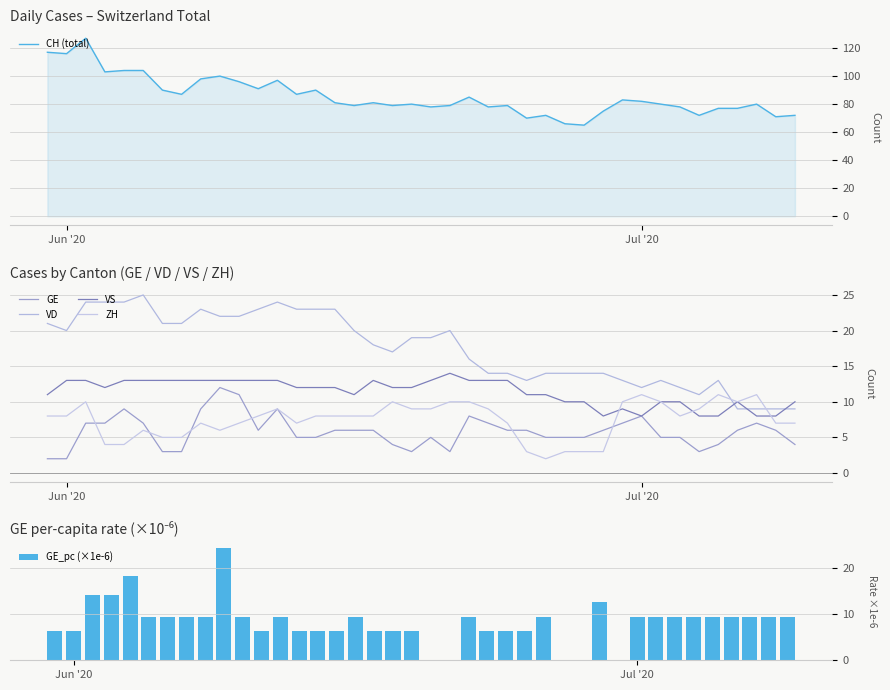

What is the highest value of the CH (total) series?

127